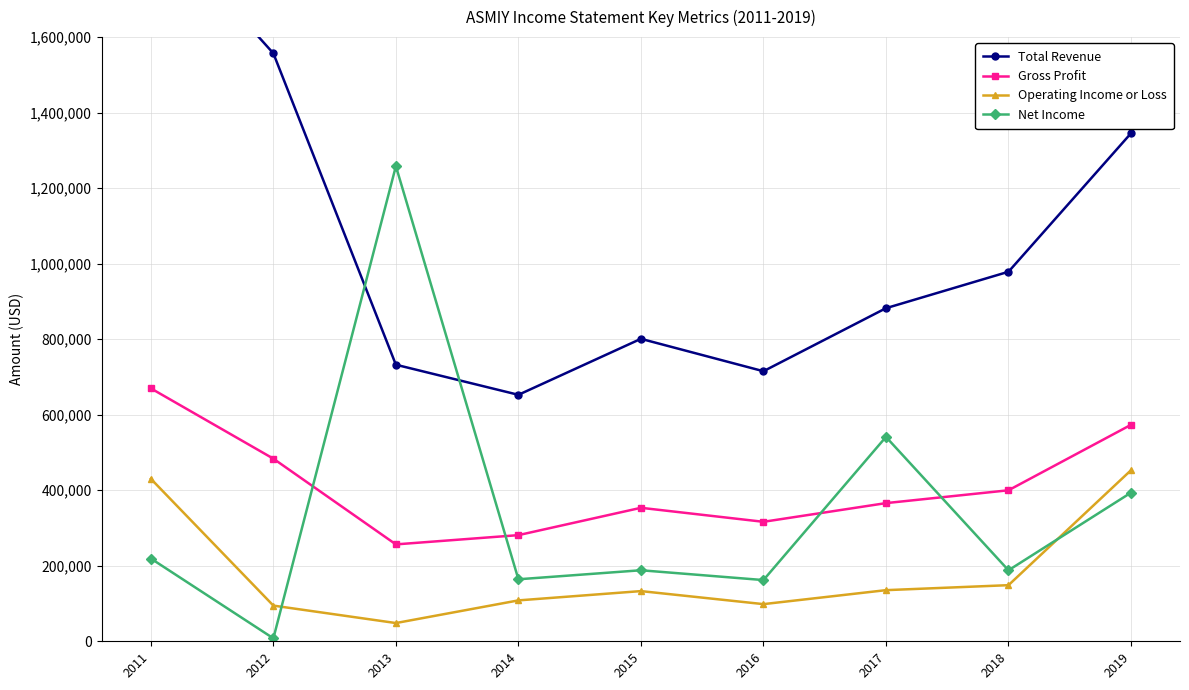

What is the greatest value displayed?

1918400